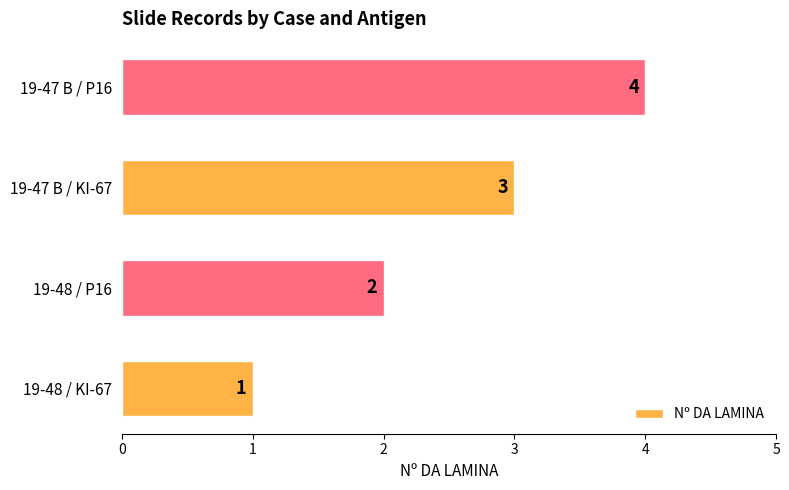

Approximately how many times larger is the value at 19-48 / P16 compared to 19-48 / KI-67?

2.0